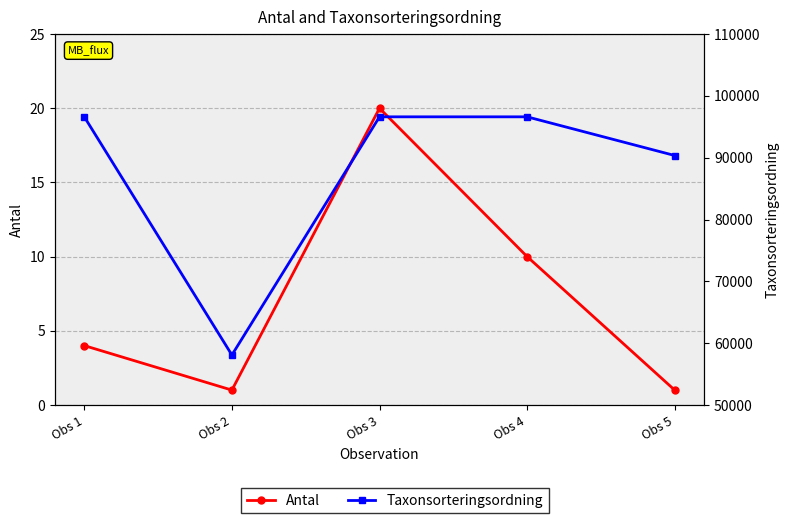

How many data points in Antal are above 4?

2